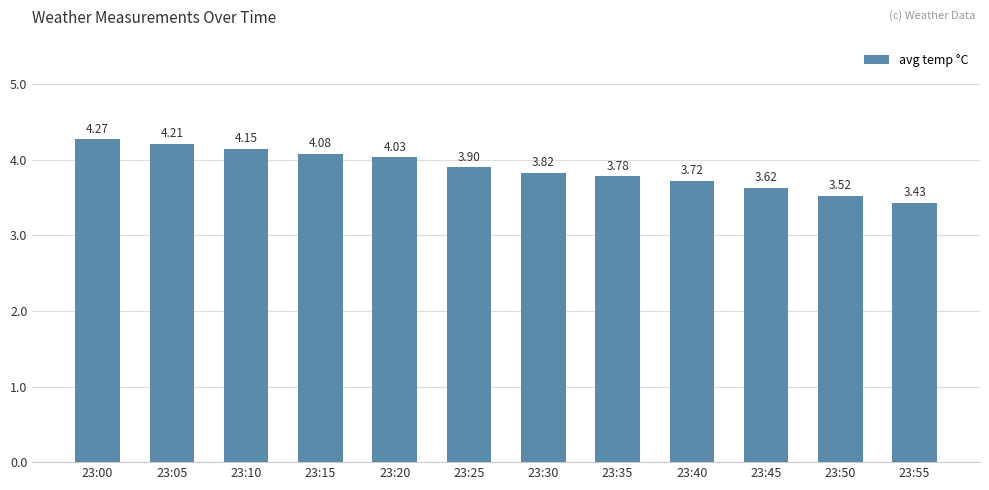

List the labels in order of value, smallest first.

23:55, 23:50, 23:45, 23:40, 23:35, 23:30, 23:25, 23:20, 23:15, 23:10, 23:05, 23:00